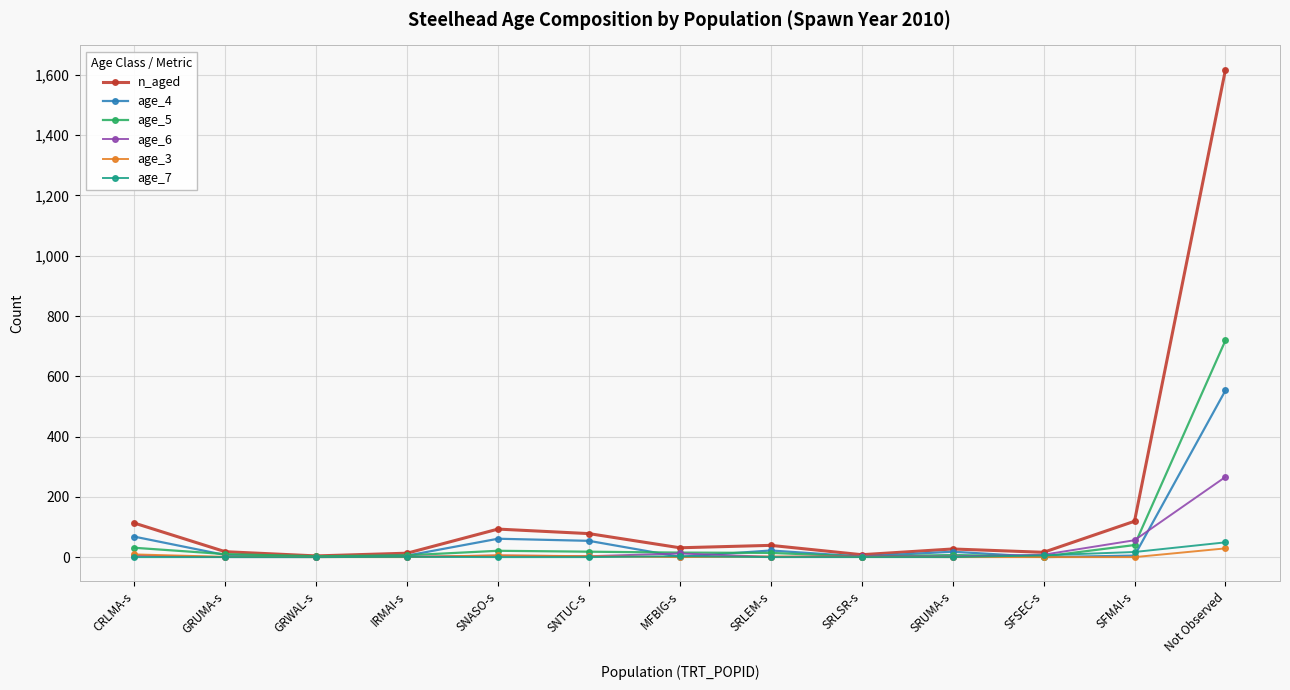

What is the difference between the maximum and minimum values in the age_6 series?

266